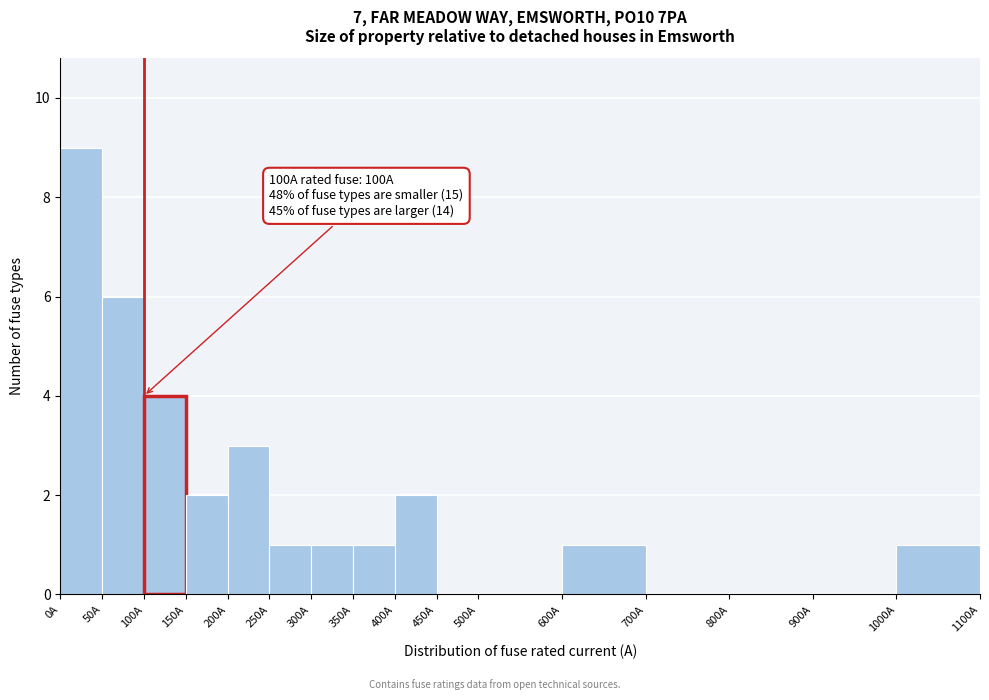

Which range on the x-axis has the tallest bar?

0 to 50